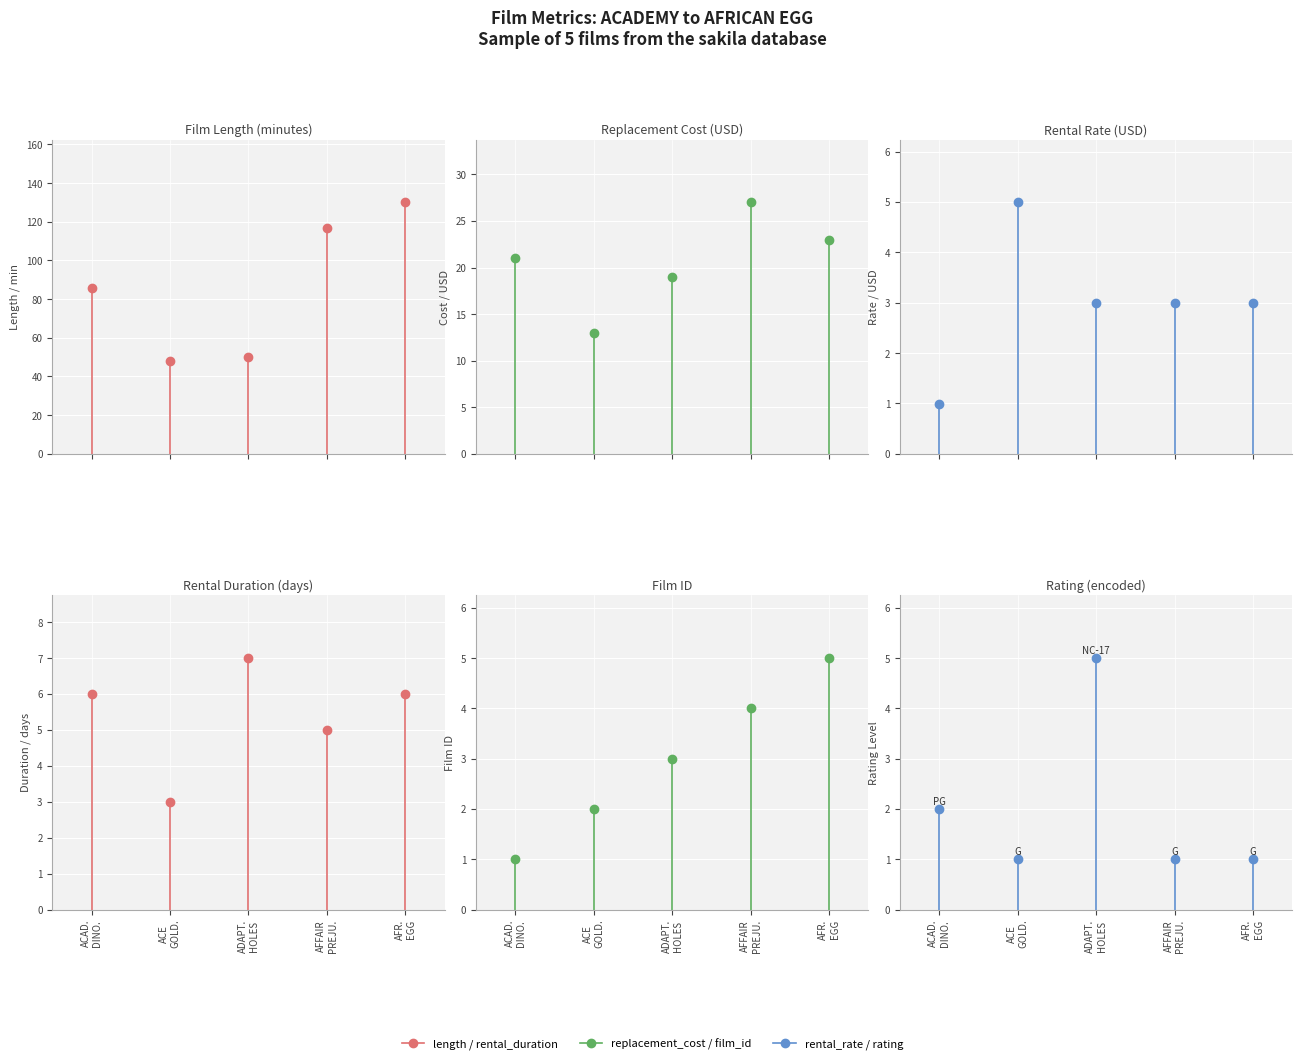

The value of replacement_cost at AFFAIR PREJUDICE is 18.3. True or false?

False